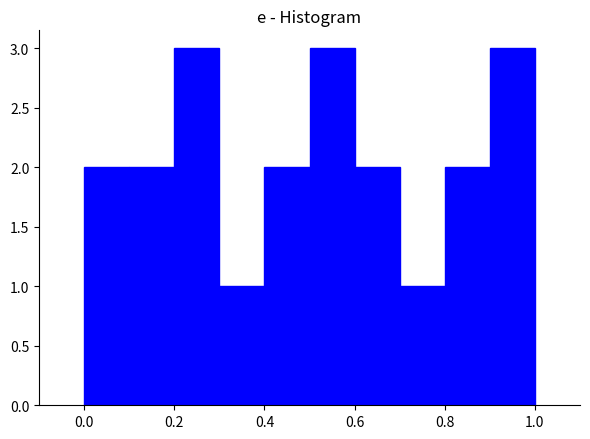

Reading left to right, list every bar in this chart as the range it spans on the x-axis followed by its height. The values are not printed on the chart, so give them approximately, as read against the axis.

0.0 to 0.1: 2
0.1 to 0.2: 2
0.2 to 0.3: 3
0.3 to 0.4: 1
0.4 to 0.5: 2
0.5 to 0.6: 3
0.6 to 0.7: 2
0.7 to 0.8: 1
0.8 to 0.9: 2
0.9 to 1.0: 3